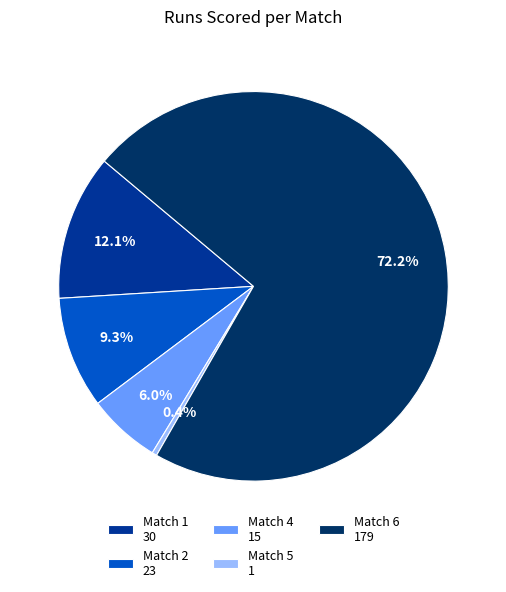

To the nearest percent, what percentage of the pie is Match 1?

12%